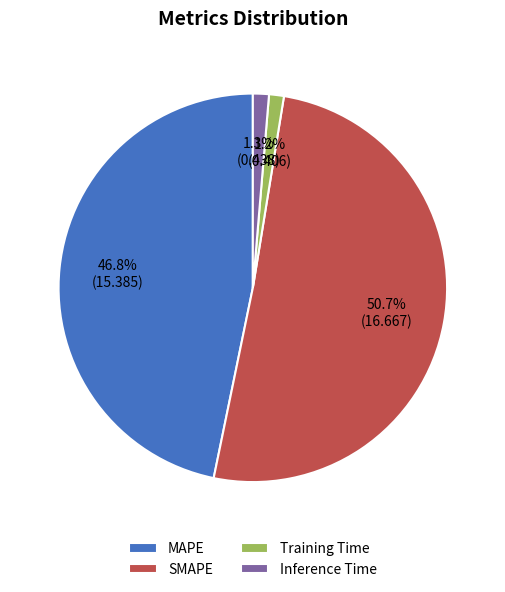

To the nearest percent, what percentage of the pie is Training Time?

1%